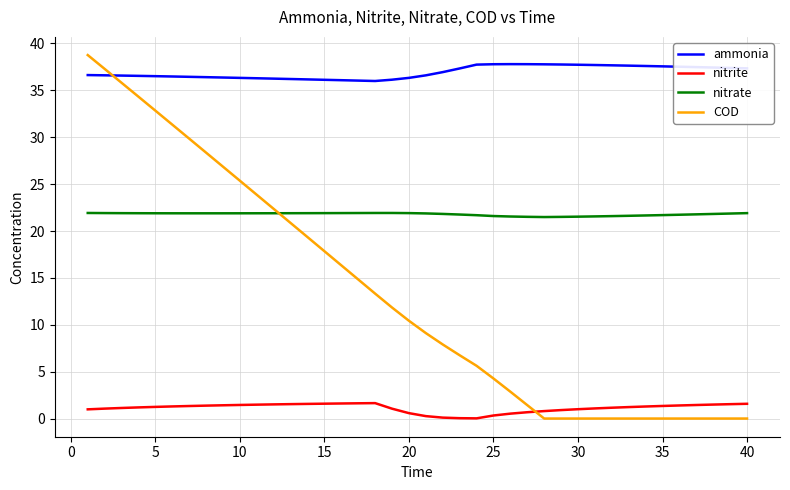

Which series has the largest total across all categories?

ammonia